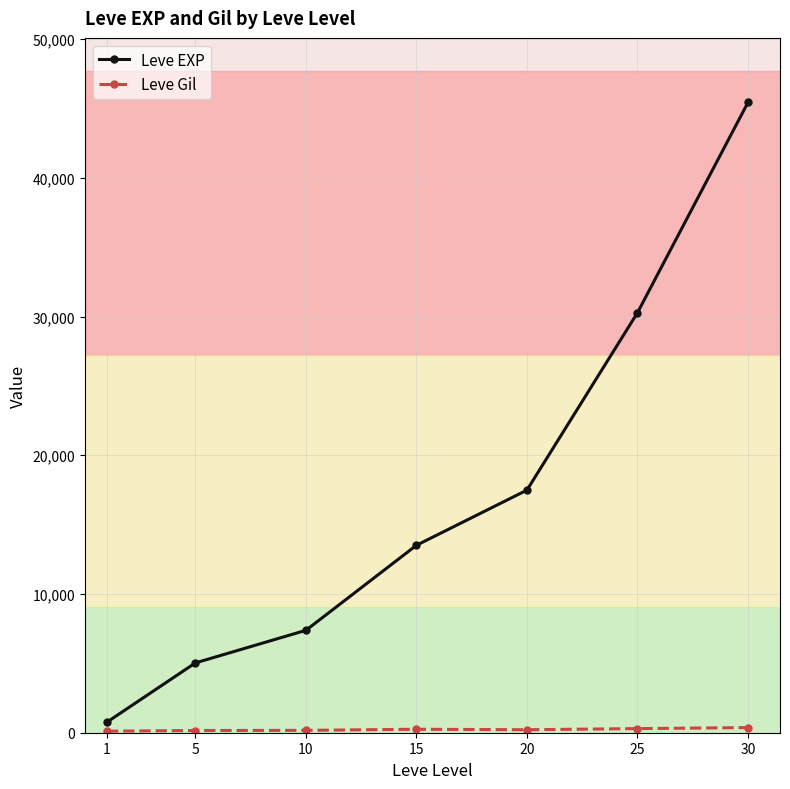

True or false: Leve EXP has more than 1 points higher than both neighbors.

False